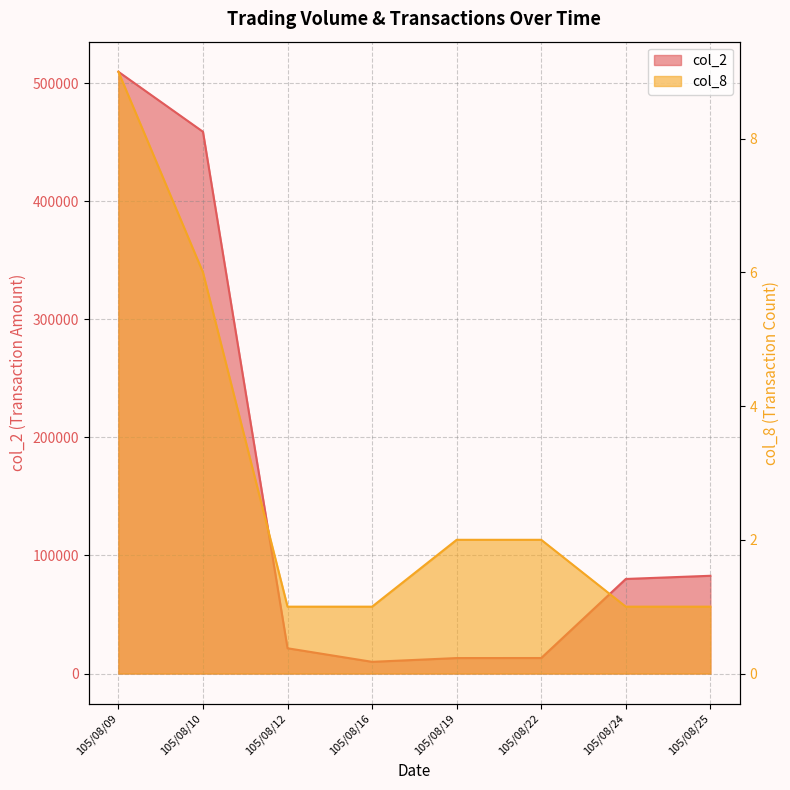

Reading left to right, extract all data points from this chart.

col_2: 509730	458930	21400	9900	13100	13130	80100	82800
col_8: 9	6	1	1	2	2	1	1